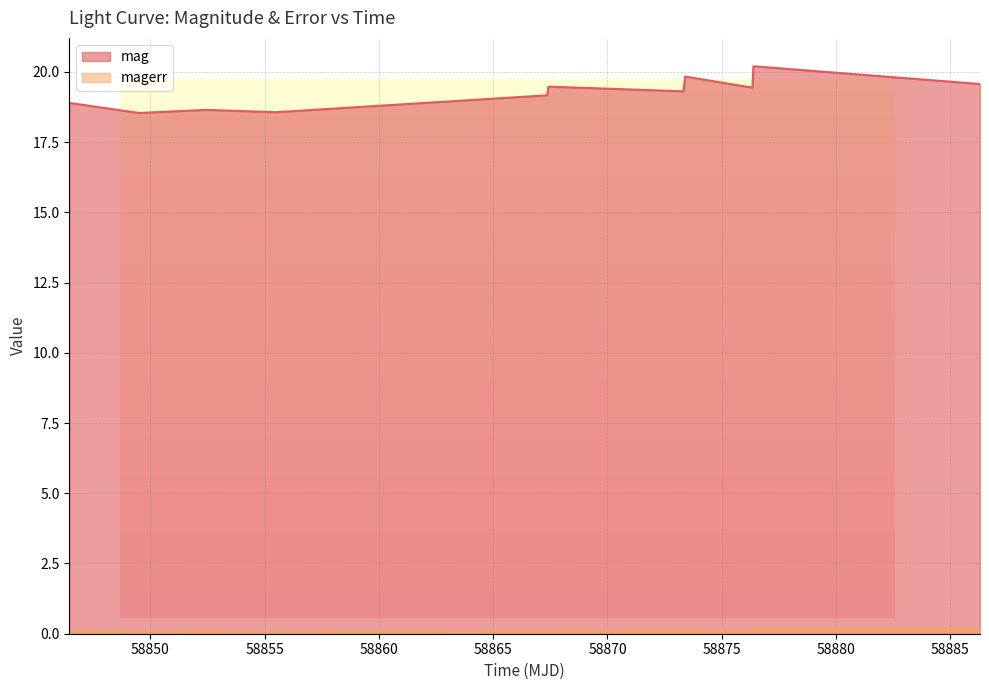

Which series has the largest total across all categories?

mag